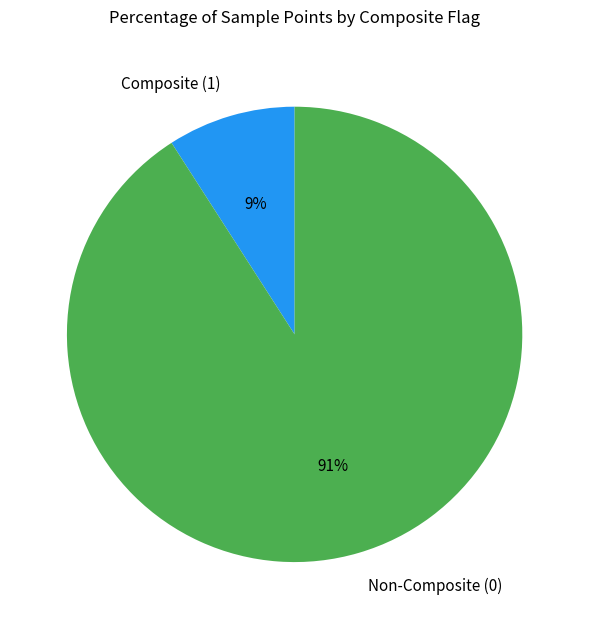

Between Non-Composite (0) and Composite (1), which is larger?

Non-Composite (0)